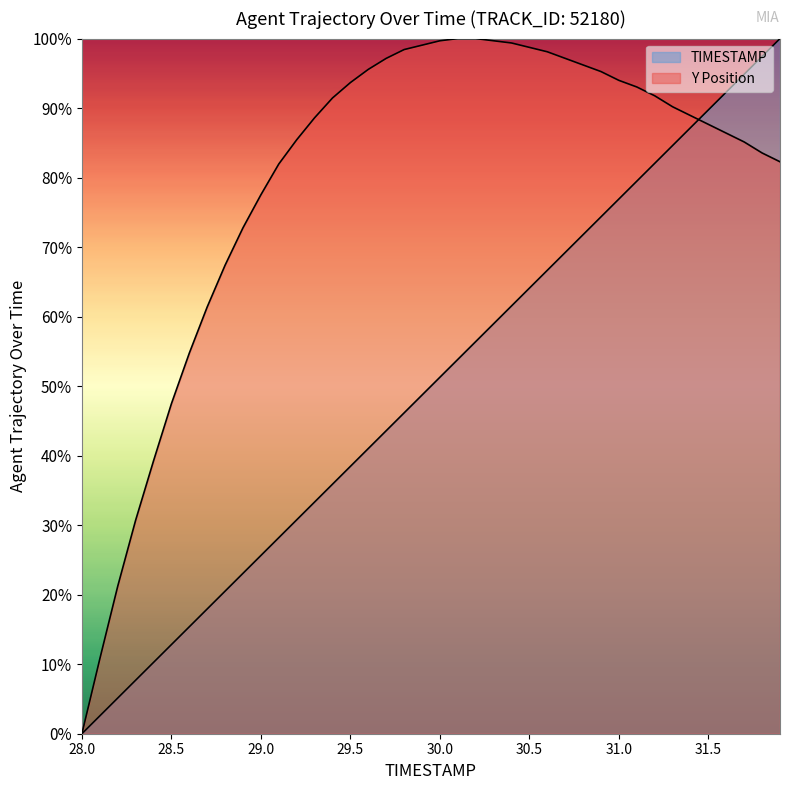

At which label does TIMESTAMP first exceed 51?

30.0